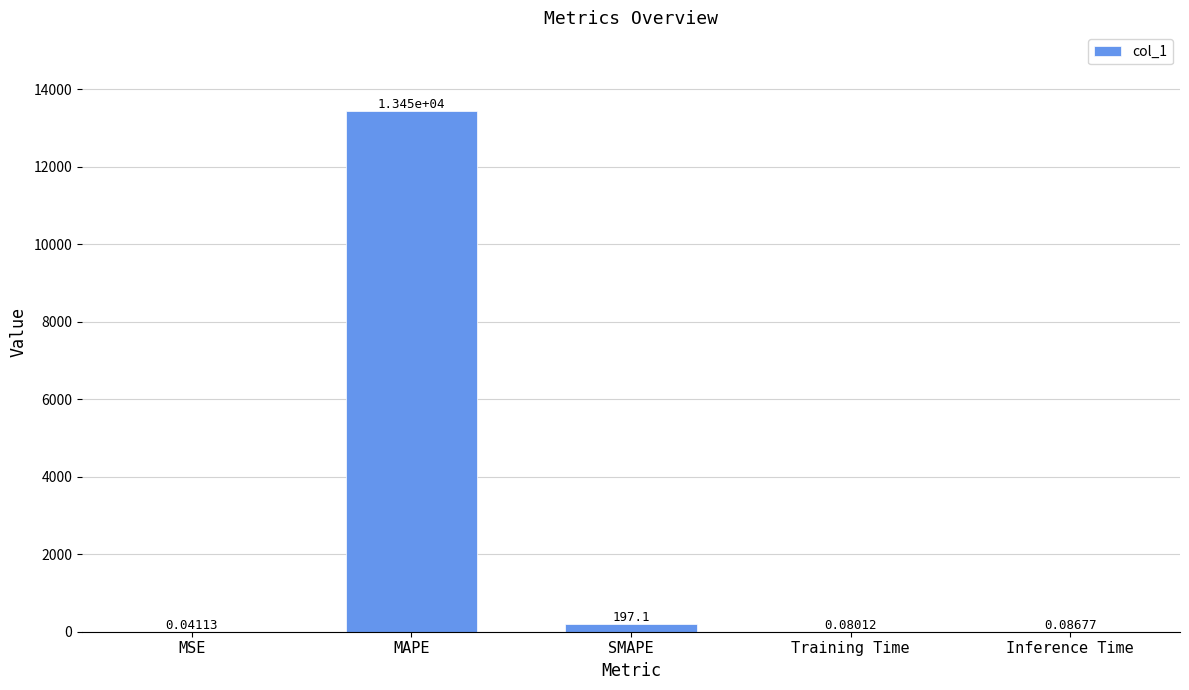

What is the sum of the values at MSE and SMAPE?

197.1